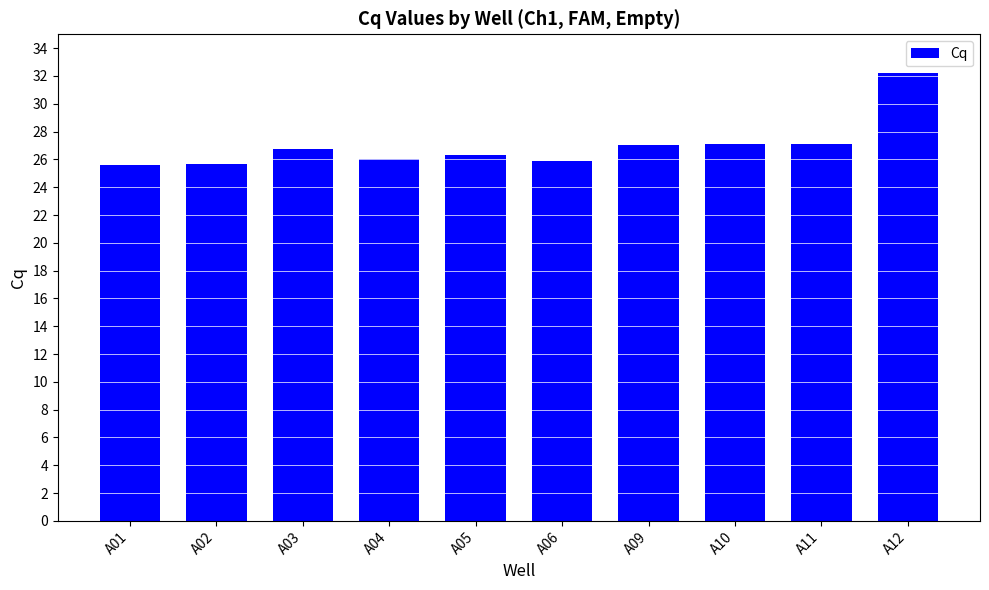

How many series are shown in this chart?

1